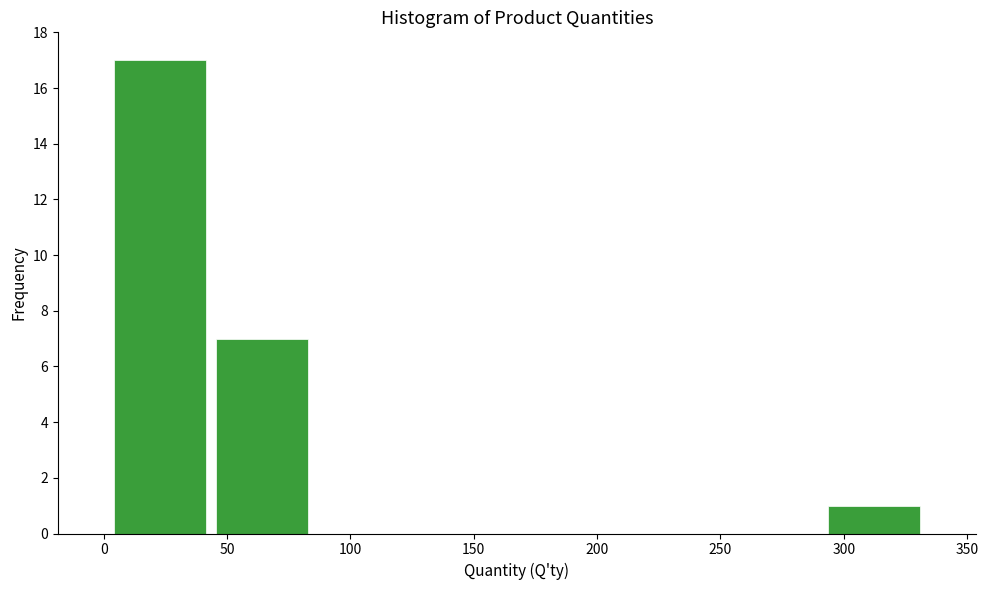

Reading left to right, list every bar in this chart as the range it spans on the x-axis followed by its height. Neither the bar edges nor the heights are printed on the chart, so give them approximately, as read against the axes.

0 to 45: 17
45 to 85: 7
85 to 125: 0
125 to 170: 0
170 to 210: 0
210 to 250: 0
250 to 290: 0
290 to 335: 1